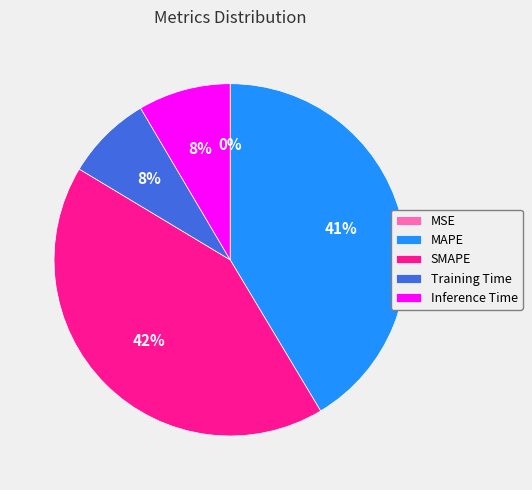

To the nearest percent, what percentage of the pie is MAPE?

41%